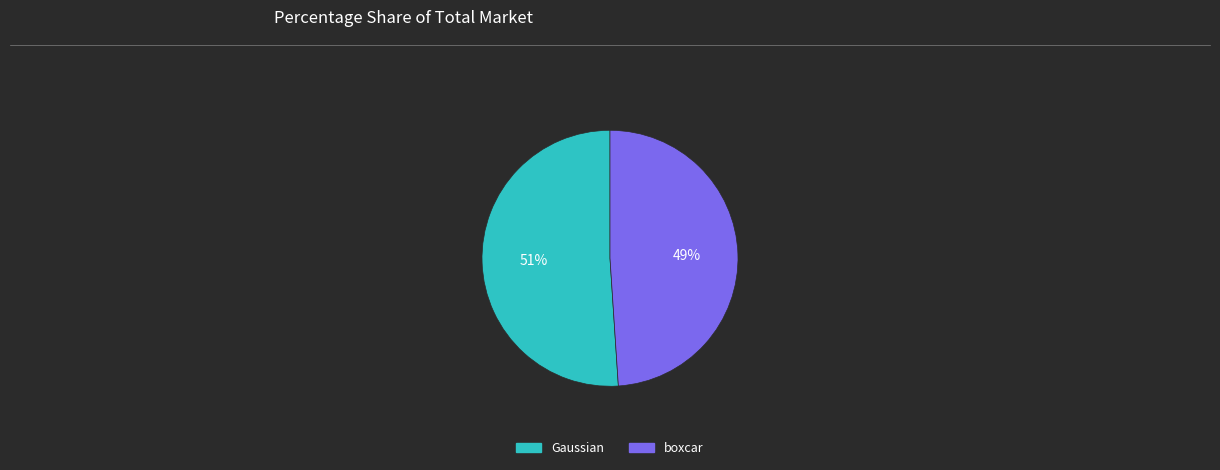

Rank the categories by value from lowest to highest.

boxcar, Gaussian